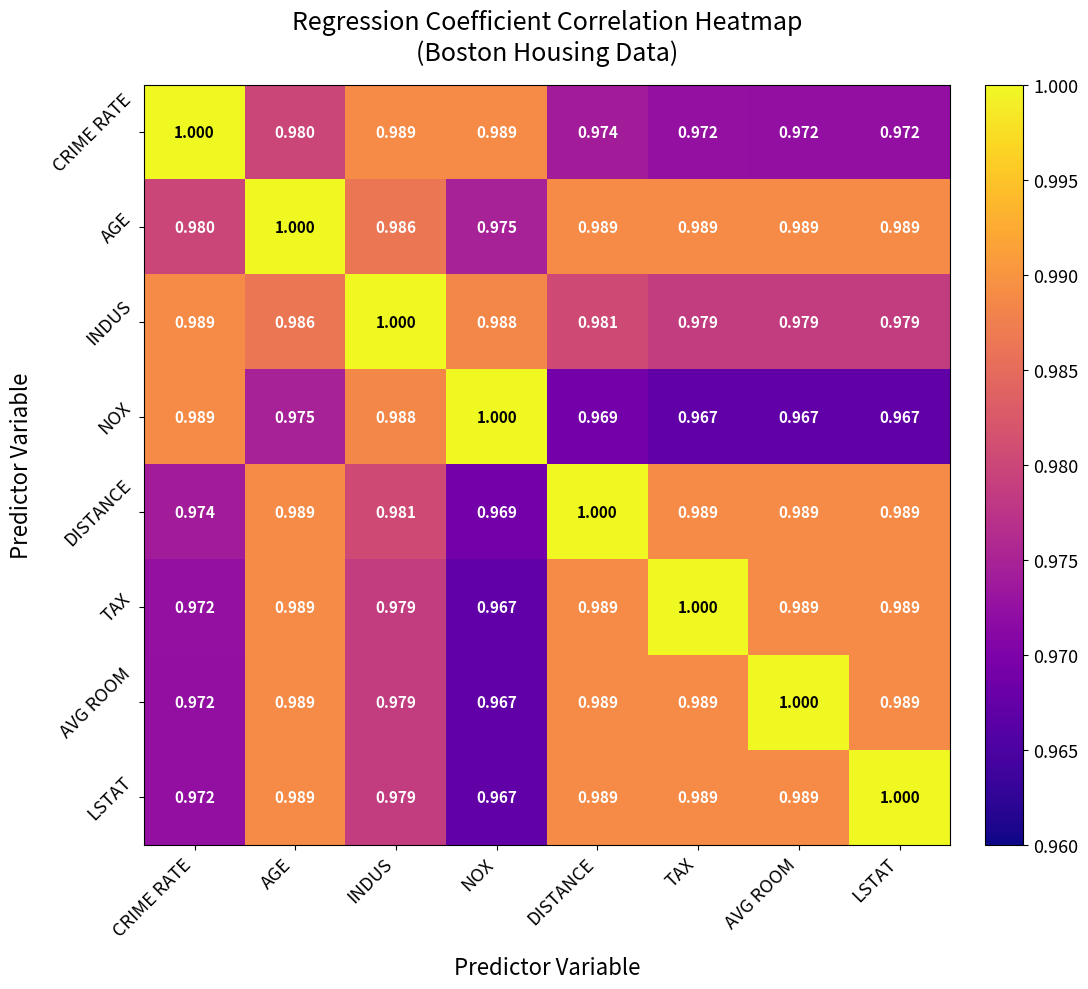

Where is TAX nearest to the value 0?

NOX